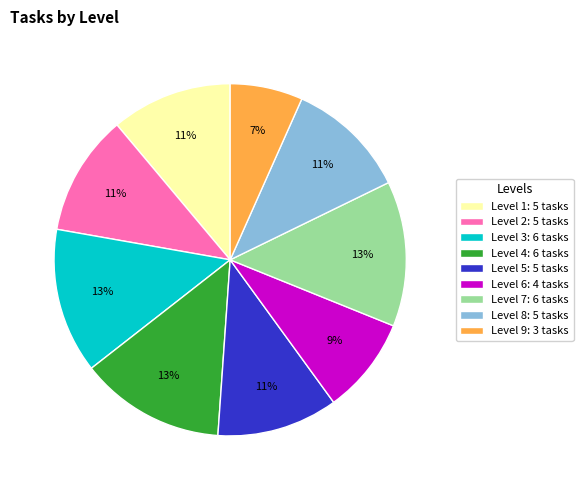

Do Level 7 and Level 9 together represent more than half of the pie?

No